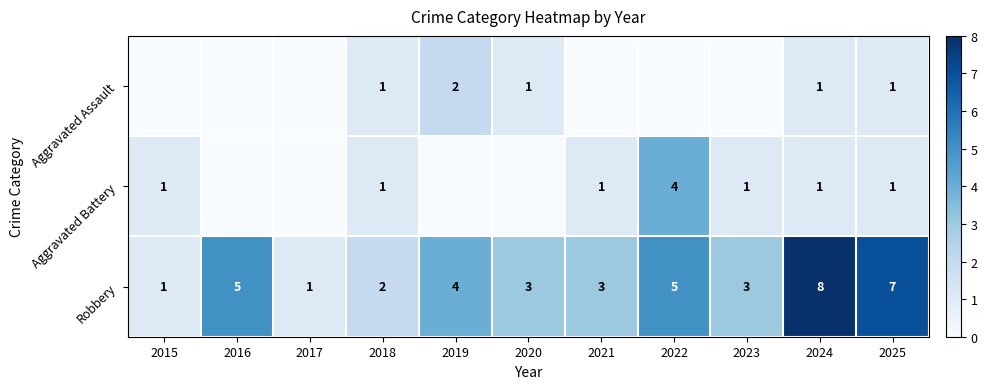

What is the maximum value for Robbery?

8